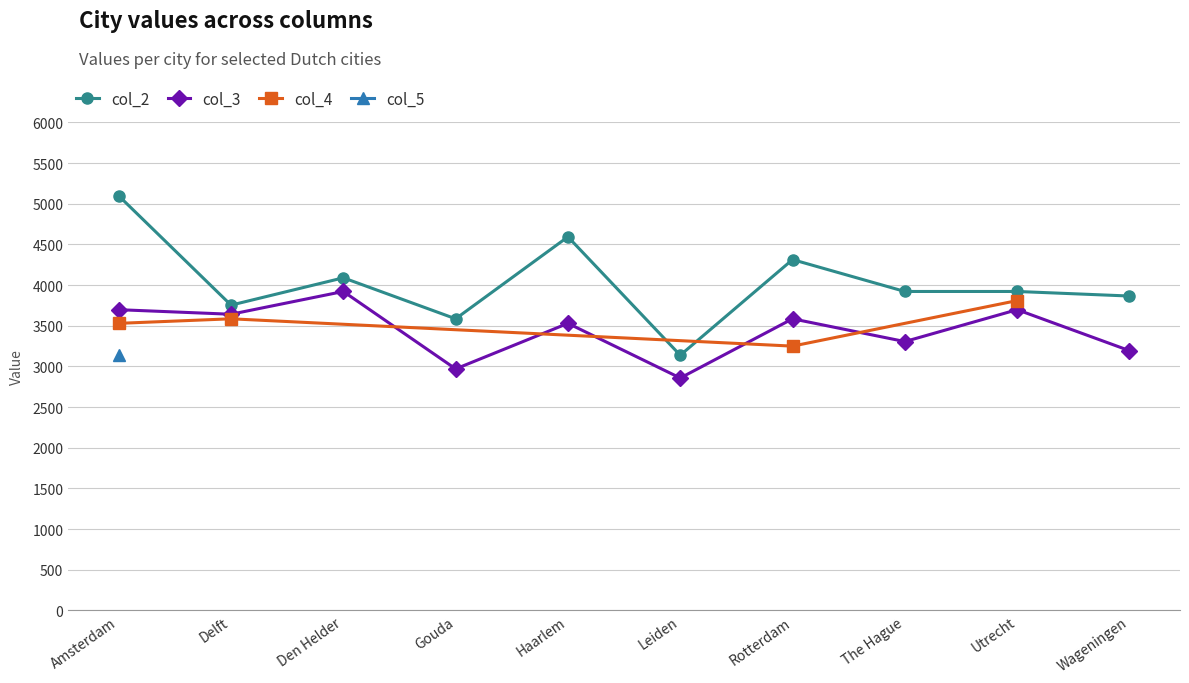

At Leiden, list the series in order from largest to smallest.

col_2, col_3